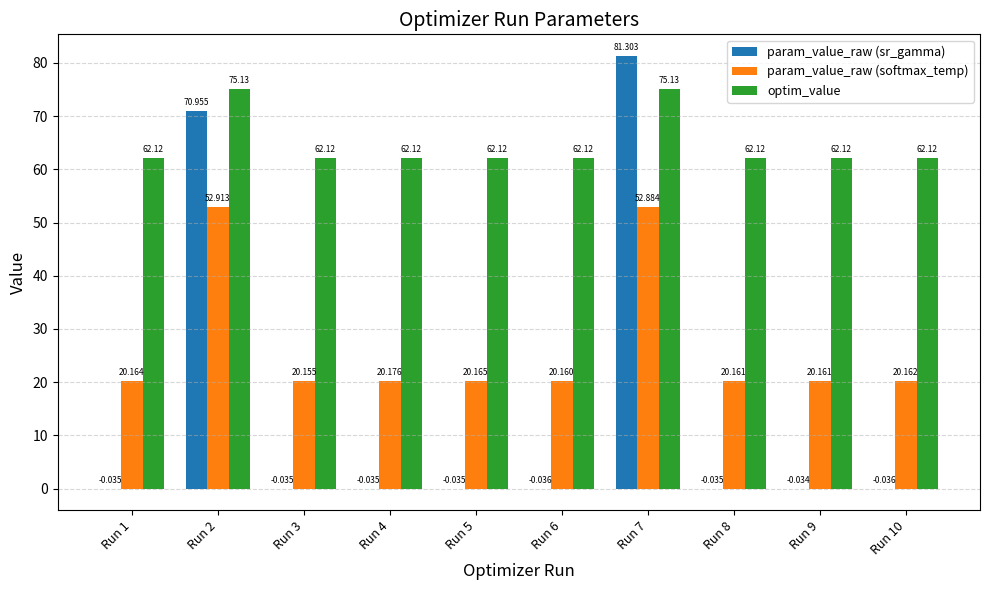

Which series changed the most between Run 2 and Run 4?

param_value_raw (sr_gamma)